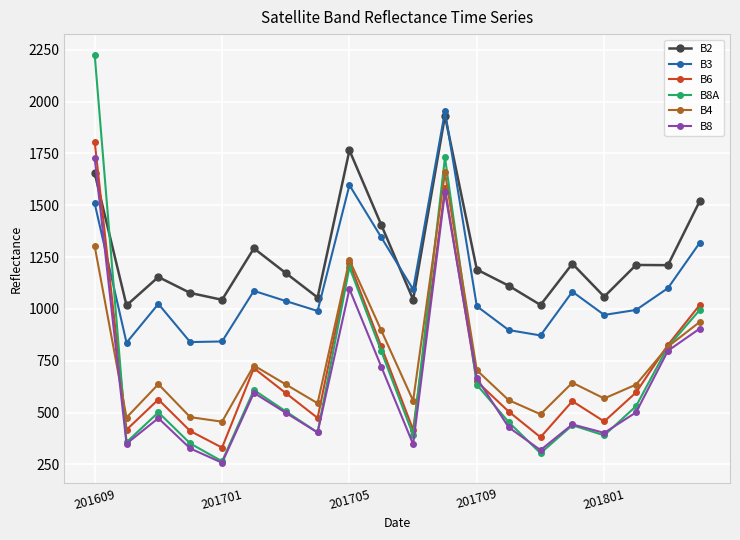

How many values in the B6 series are below 594?

10